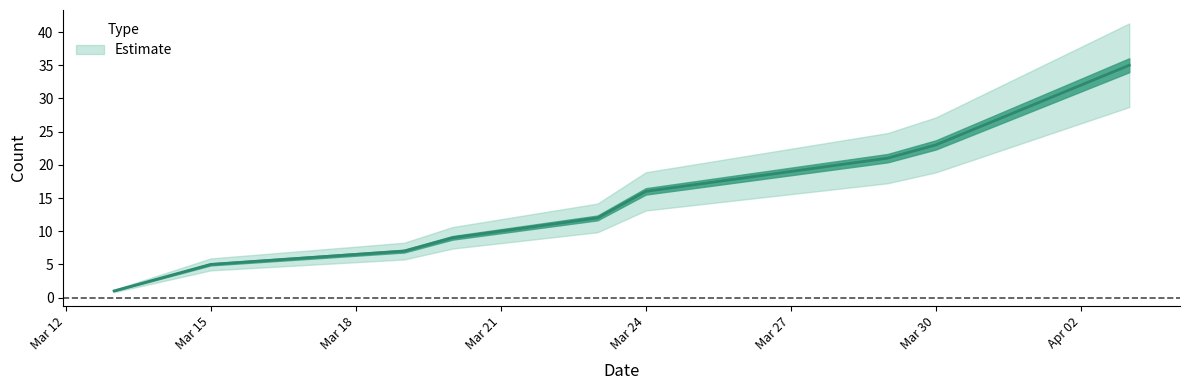

What is the greatest value displayed?

35